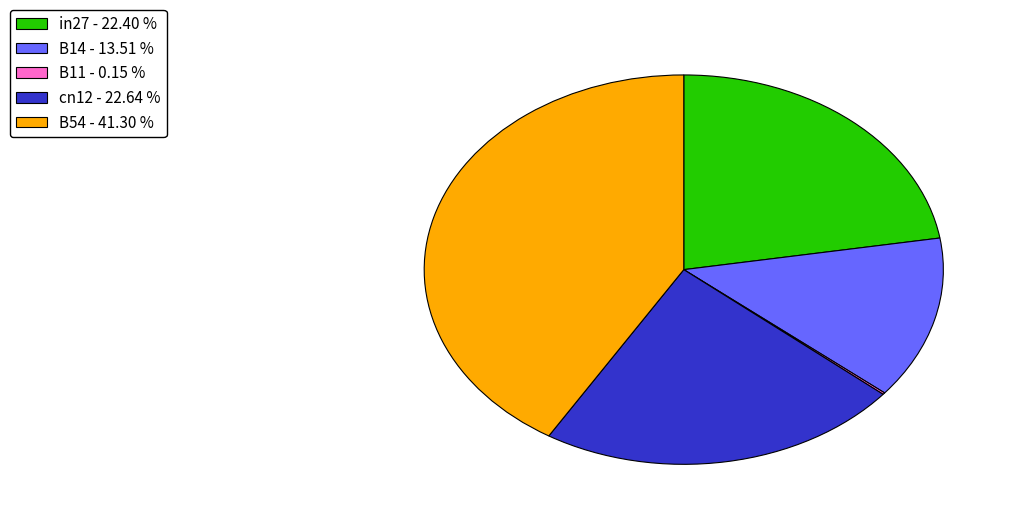

Does B54 account for over 50% of the chart?

No